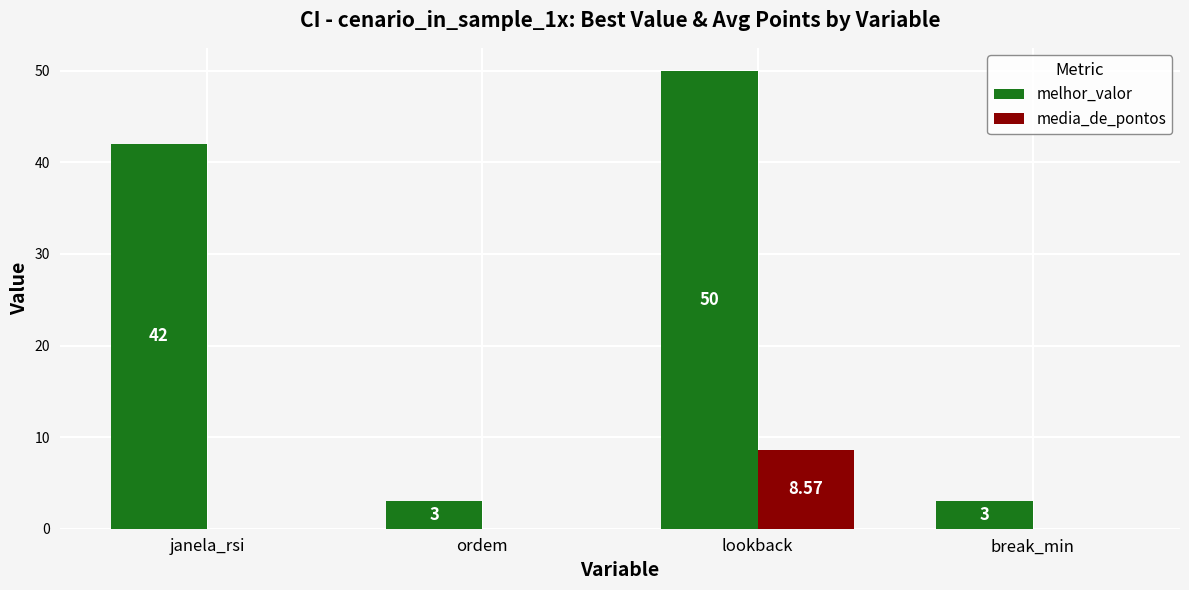

At which category is the sum across all series the highest?

lookback